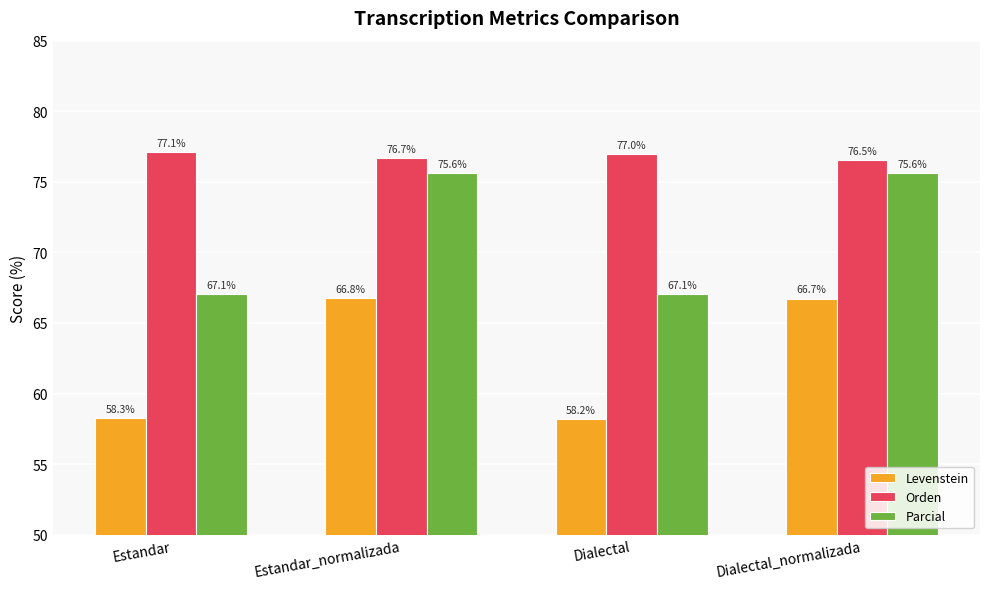

At which category is the sum across all series the highest?

Estandar_normalizada